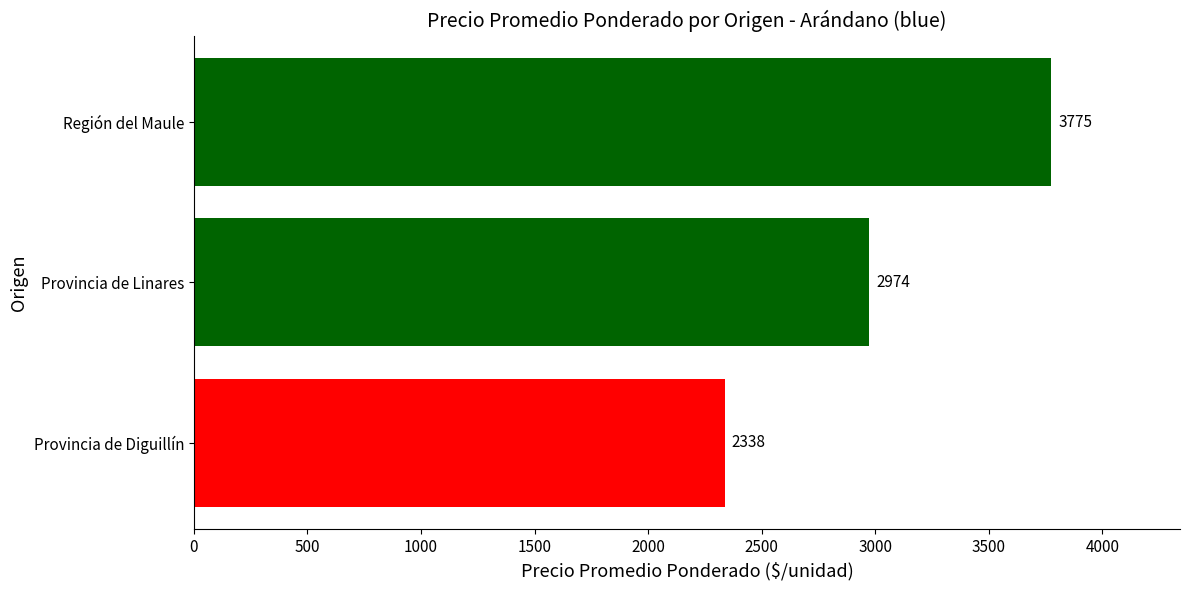

What is the smallest value displayed?

2337.7